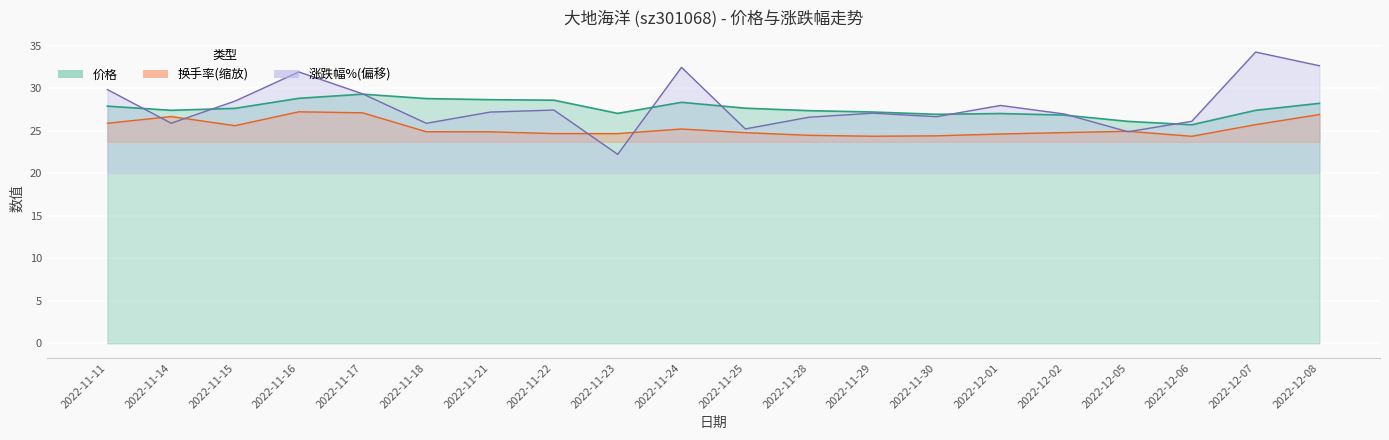

What is the spread (max minus min) of values at 2022-11-17?

2.2